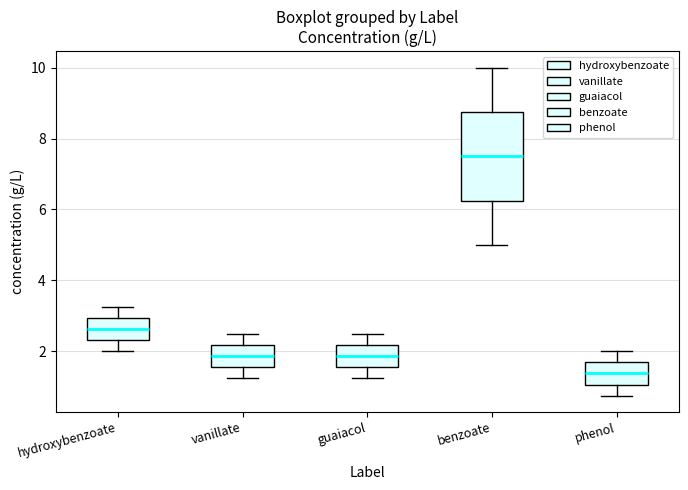

Where does the upper whisker of the box for phenol end on the y-axis? The values are not printed on the chart, so give them approximately, as read against the axis.

2.0